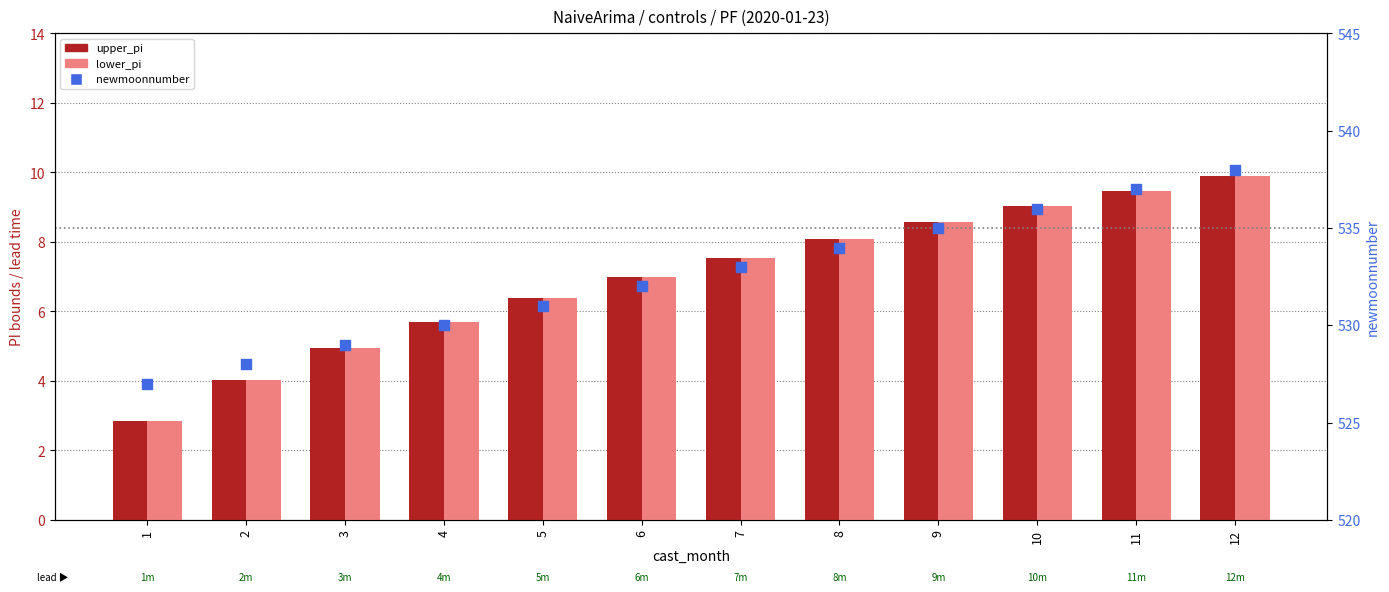

What is the total value across all series at 8?

550.1